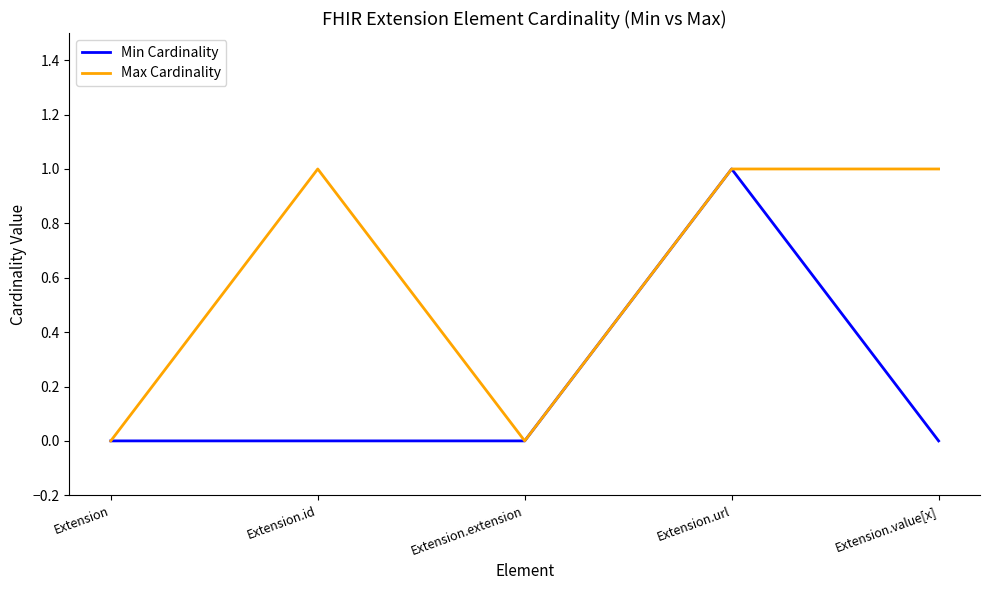

The Min Cardinality series shows 0 at Extension. True or false?

True